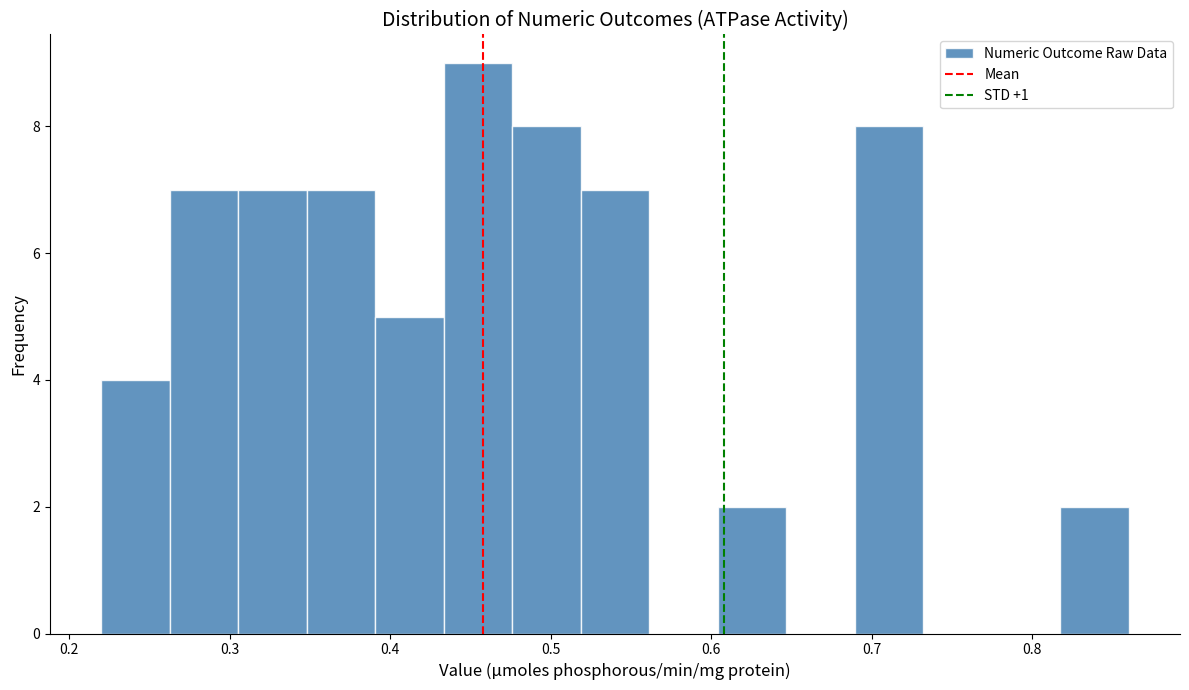

Reading left to right, list every bar in this chart as the range it spans on the x-axis followed by its height. Neither the bar edges nor the heights are printed on the chart, so give them approximately, as read against the axes.

0.22 to 0.26: 4
0.26 to 0.31: 7
0.31 to 0.35: 7
0.35 to 0.39: 7
0.39 to 0.43: 5
0.43 to 0.48: 9
0.48 to 0.52: 8
0.52 to 0.56: 7
0.56 to 0.60: 0
0.60 to 0.65: 2
0.65 to 0.69: 0
0.69 to 0.73: 8
0.73 to 0.77: 0
0.77 to 0.82: 0
0.82 to 0.86: 2